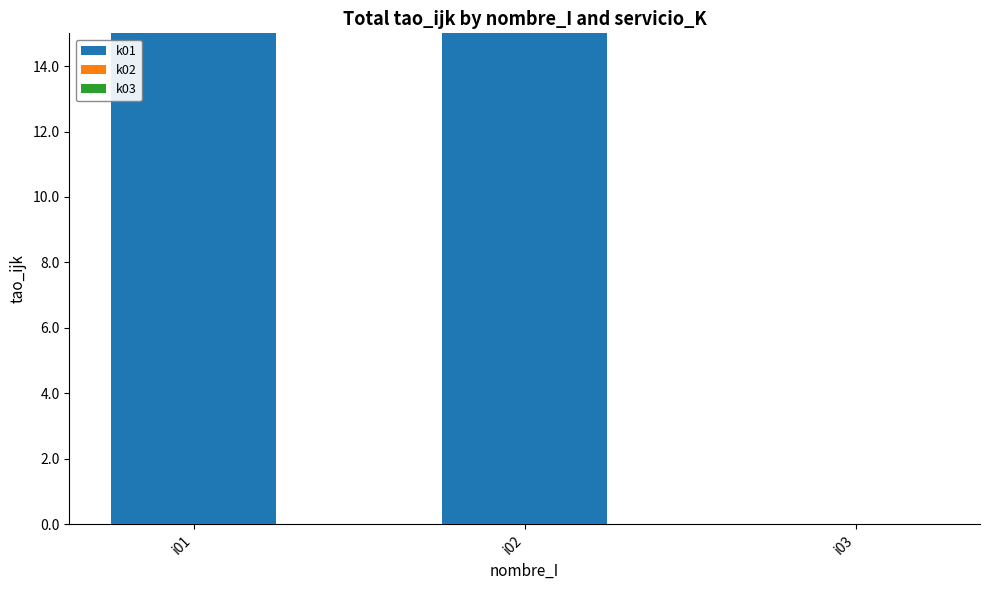

What is the maximum value shown in the chart?

15